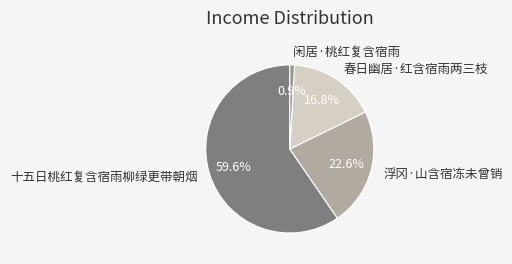

To the nearest percent, what portion does 浮冈·山含宿冻未曾销 represent?

23%